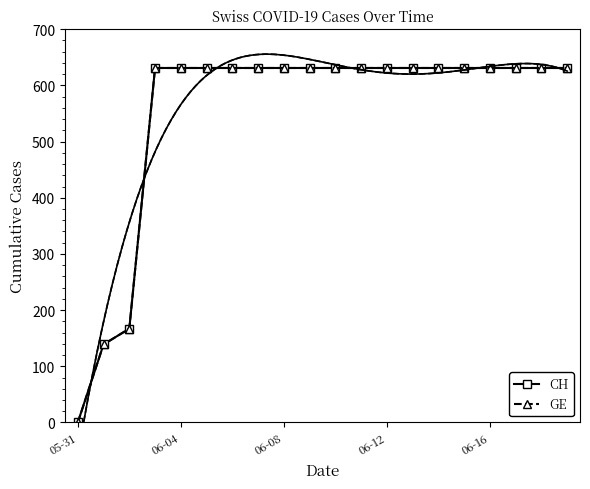

How many distinct data groups are displayed?

2